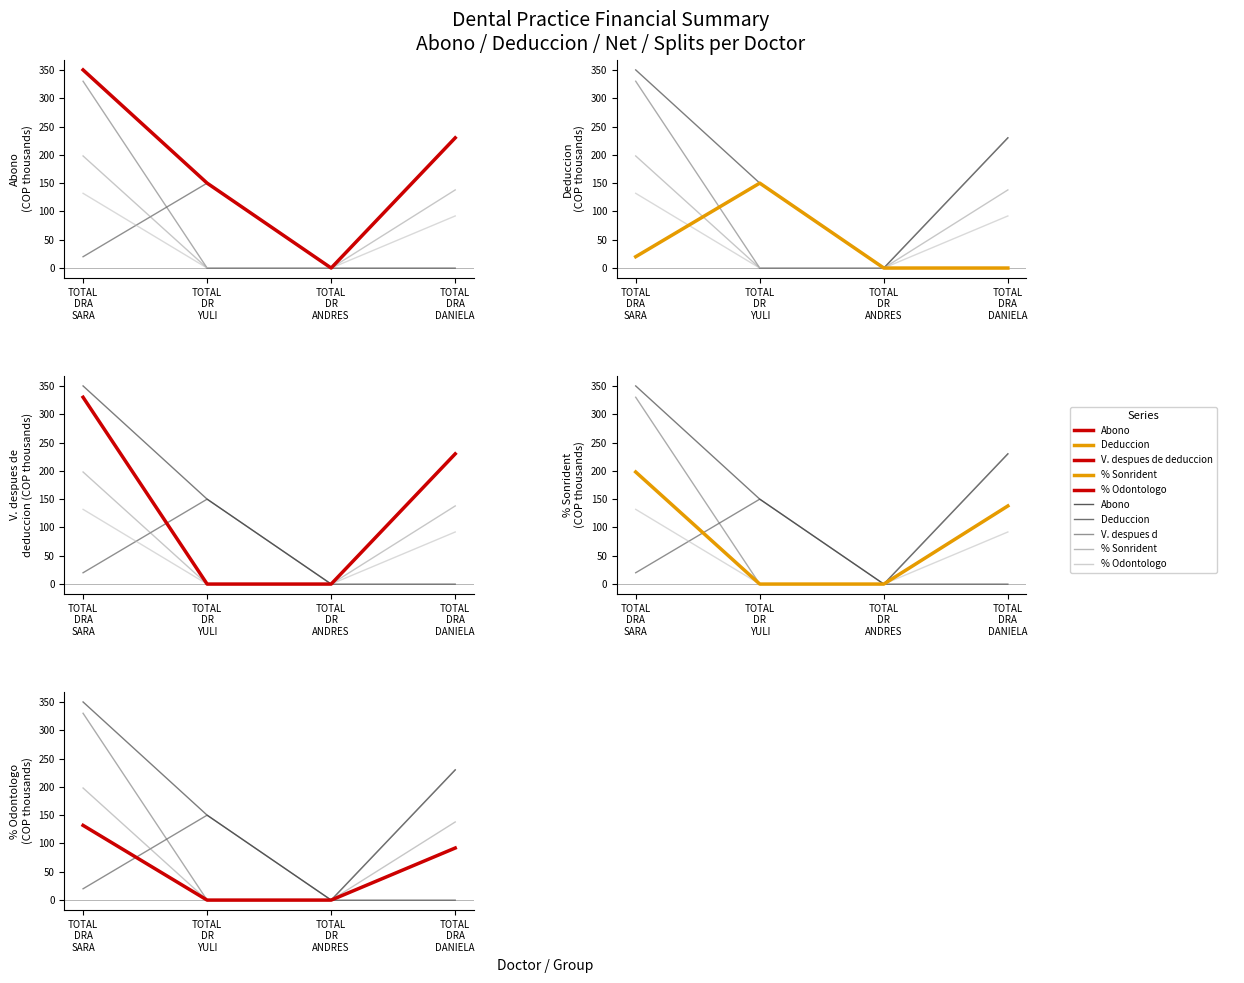

What position from the right is TOTAL
DR
ANDRES?

2